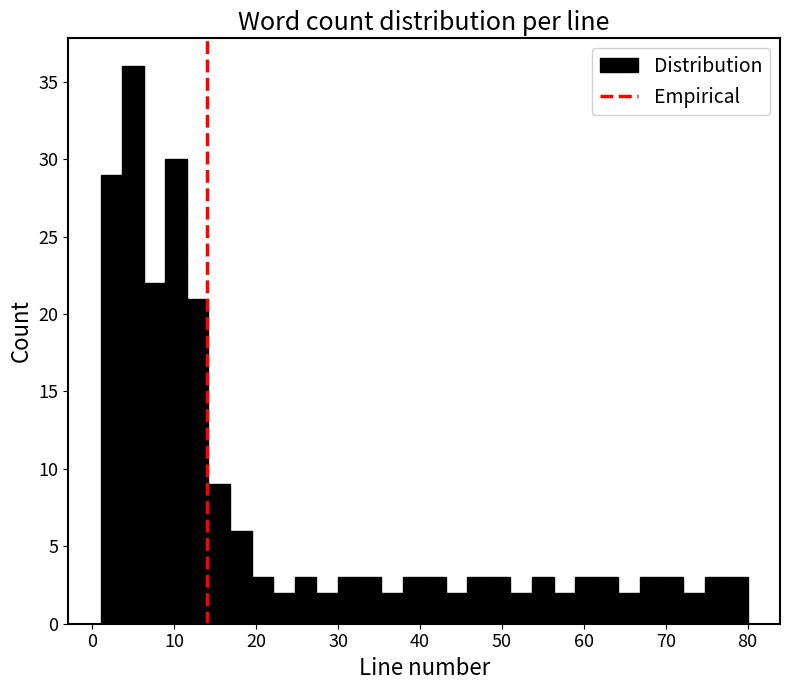

Read against the x-axis, roughly where is the centre of the tallest bar?

5